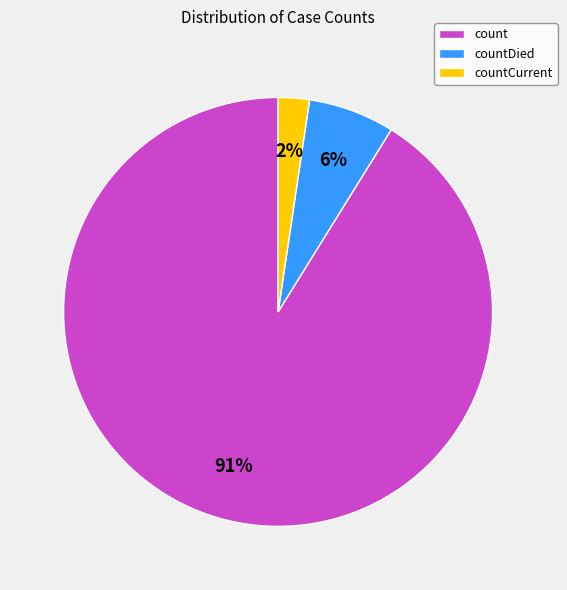

Which has a higher value, count or countDied?

count